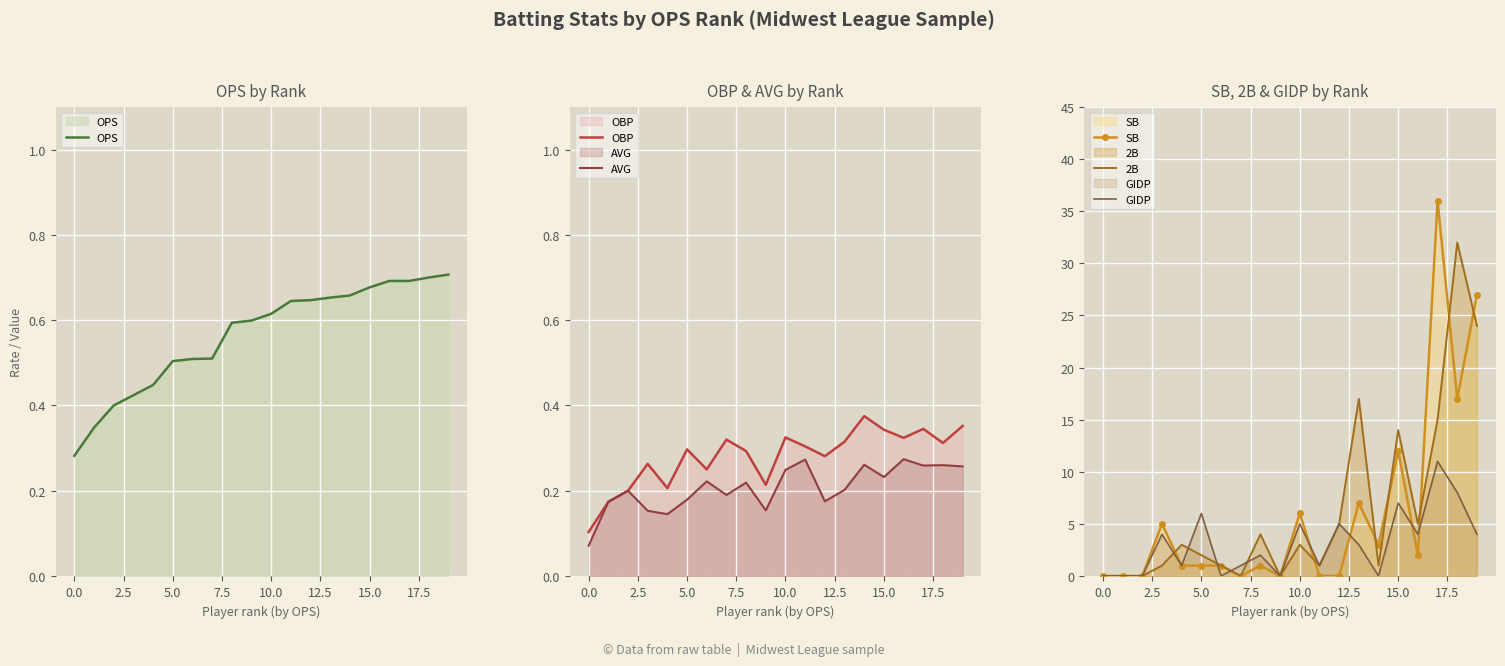

At which label is GIDP closest to 5?

10